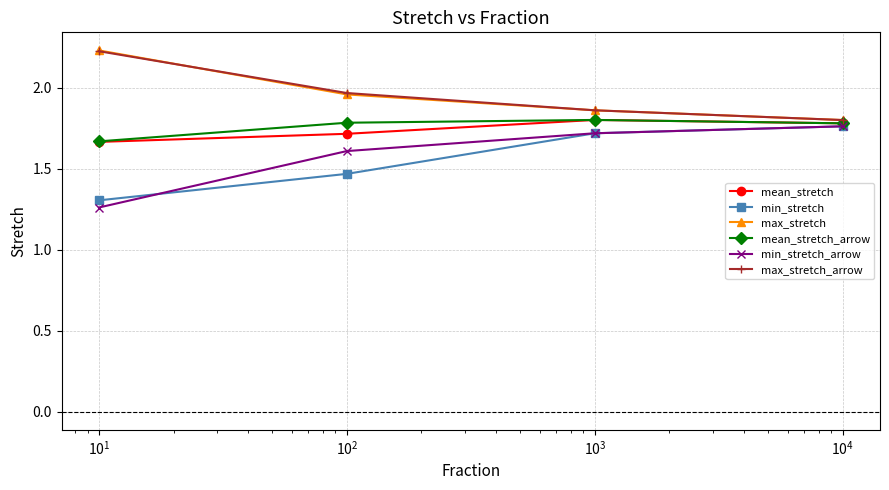

How many min_stretch_arrow values are between 1 and 2?

4